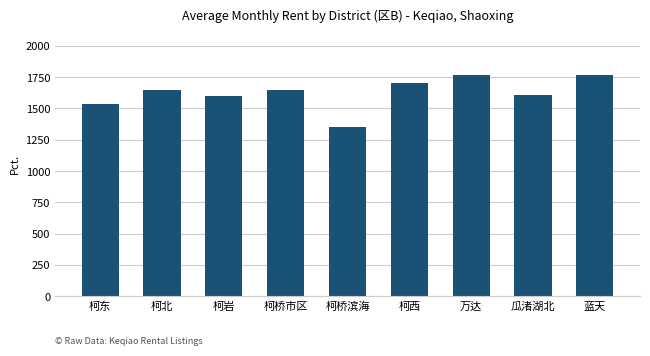

How many series are shown in this chart?

1